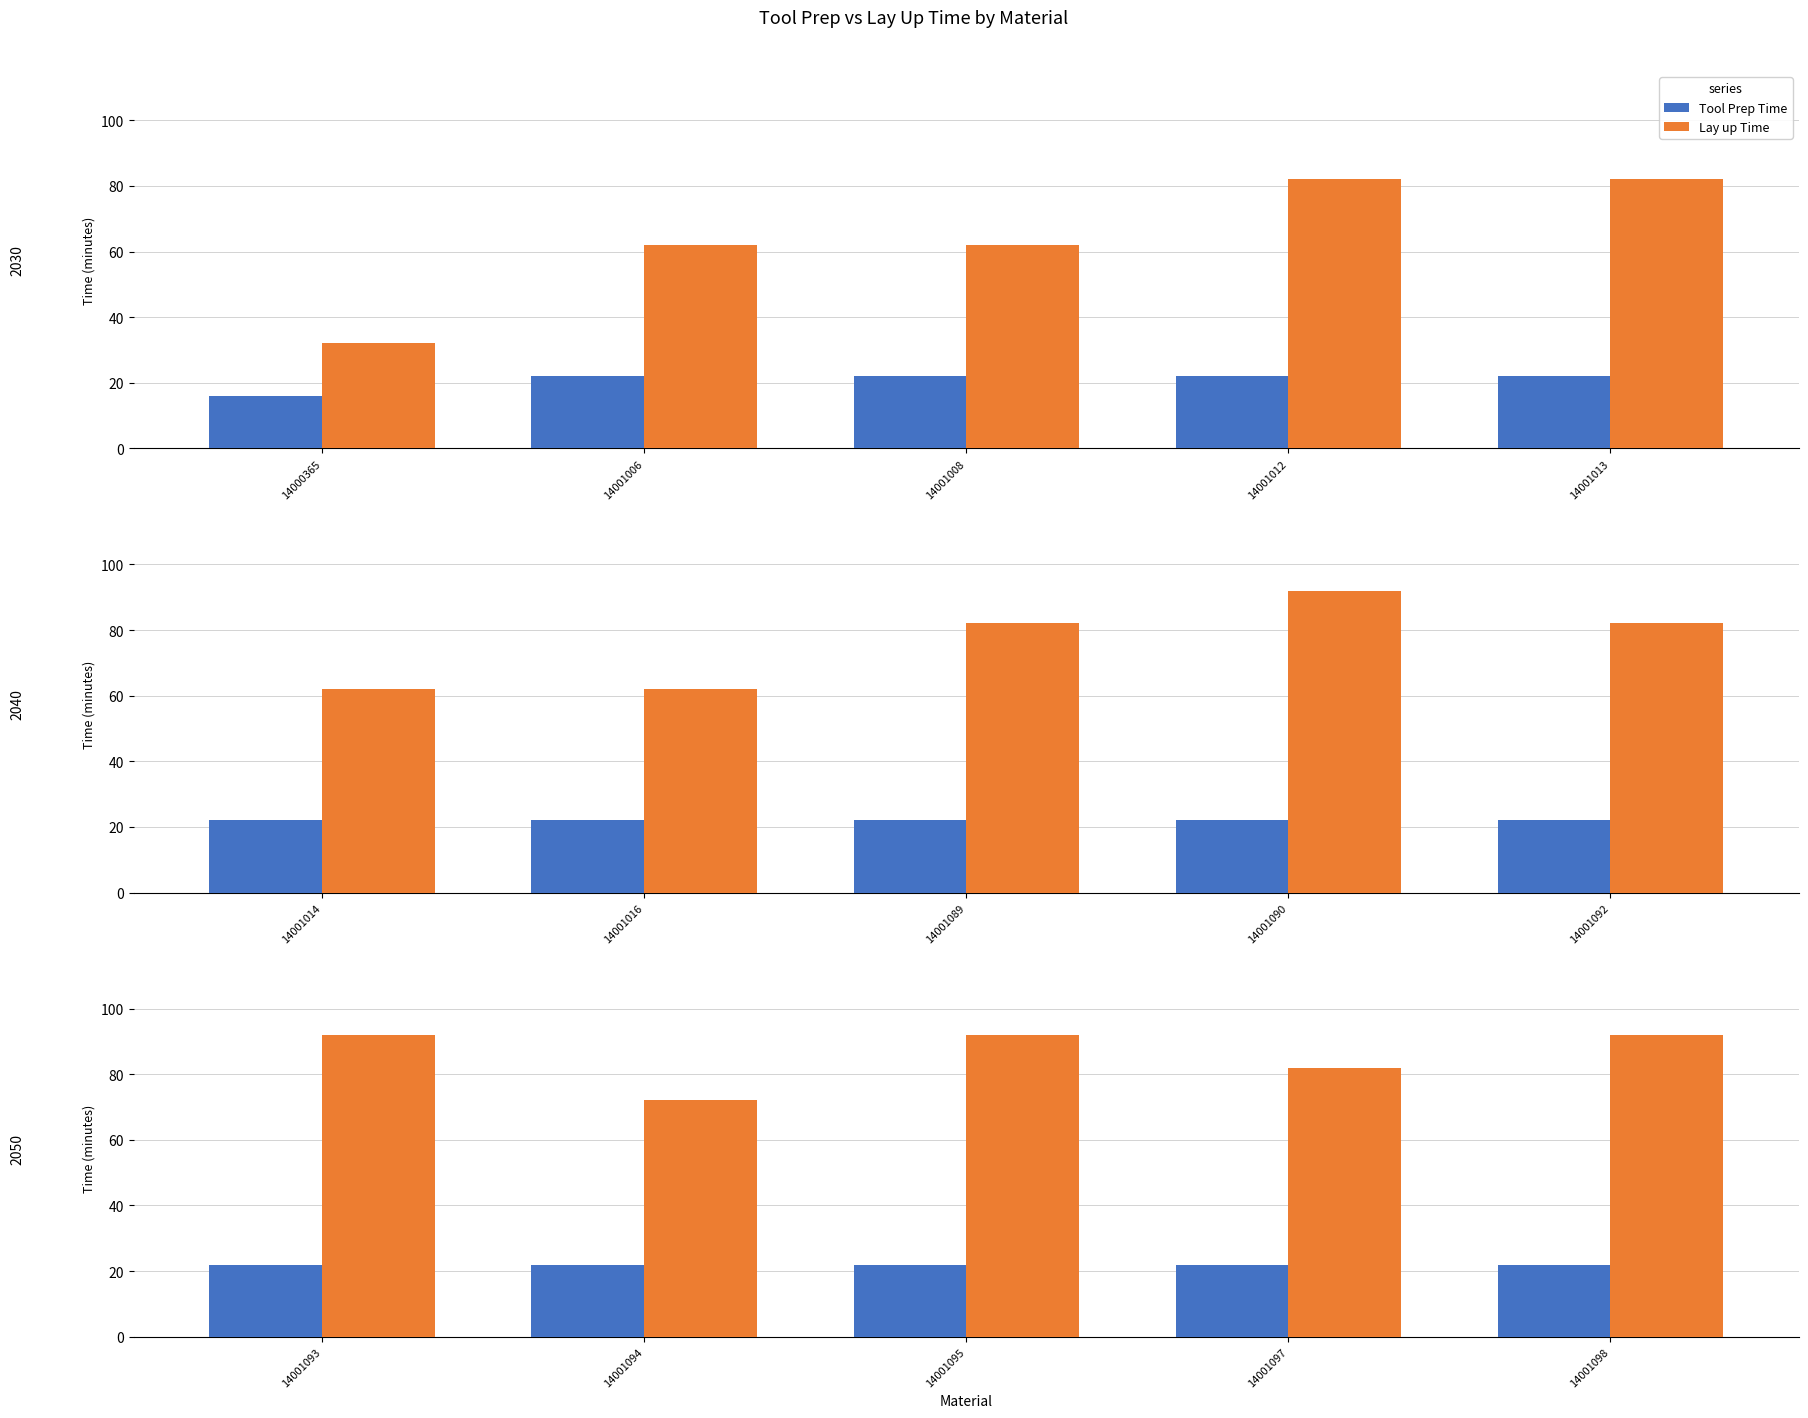

What is the value of the Tool Prep Time bar at the 3rd from the left?

22